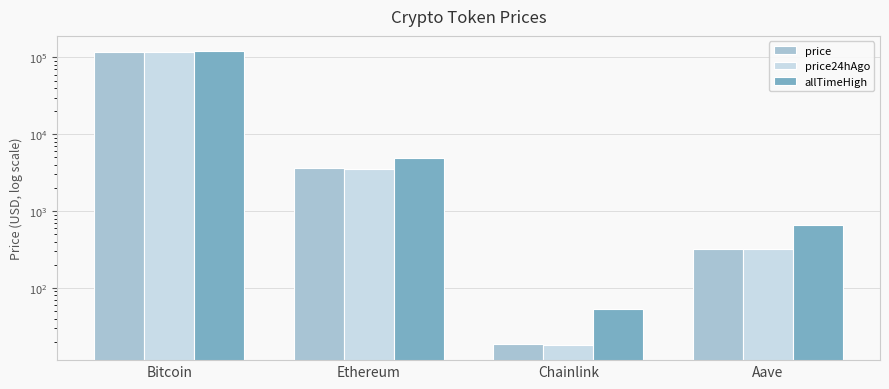

How many bars are there in each group?

3